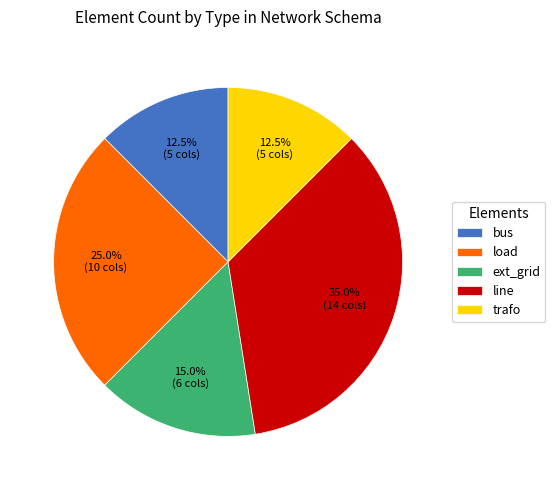

Is ext_grid the majority of the pie?

No